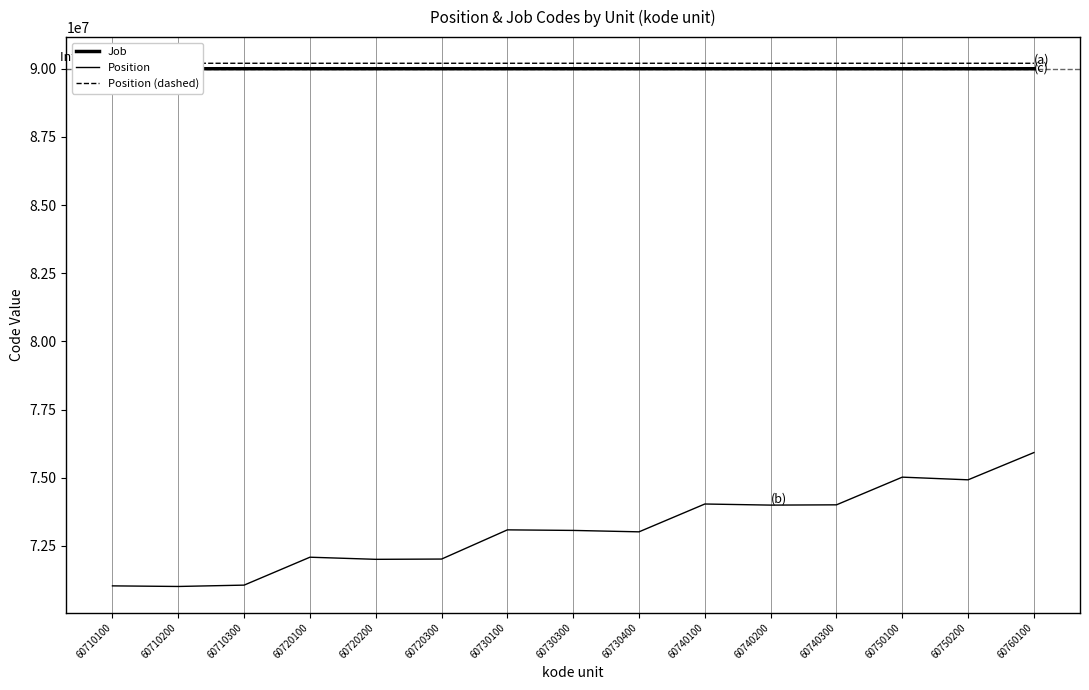

At which category is the sum across all series the highest?

60760100